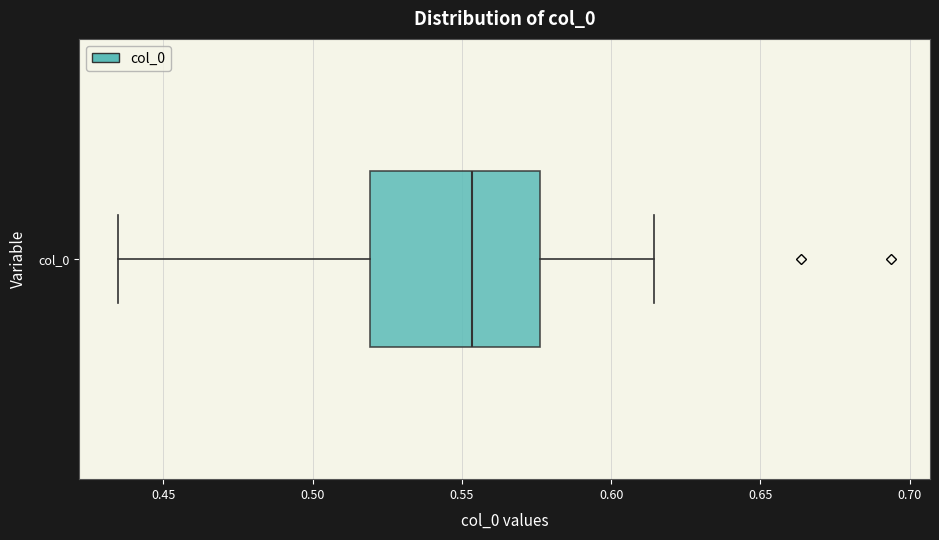

Transcribe this box plot: give where the median line is, the range the box spans, and where the two whiskers end, as read against the x-axis. The values are not printed on the chart, so give them approximately, as read against the axis.

median 0.555, box 0.520 to 0.575, whiskers 0.435 to 0.615